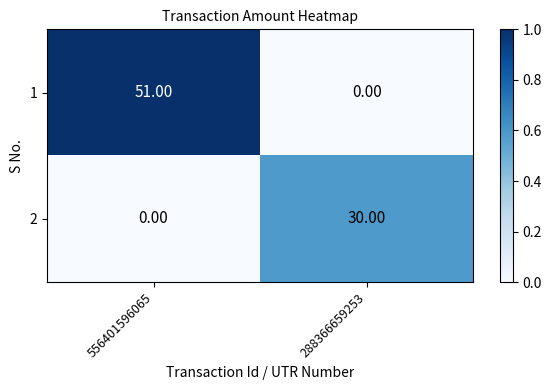

What is the greatest value displayed?

51